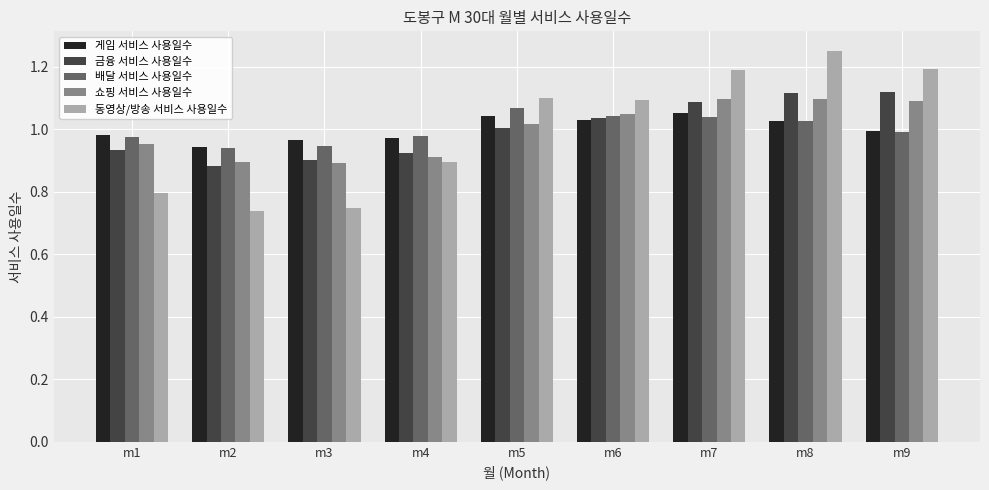

List the series in order of their peak value, highest first.

동영상/방송 서비스 사용일수, 금융 서비스 사용일수, 쇼핑 서비스 사용일수, 배달 서비스 사용일수, 게임 서비스 사용일수